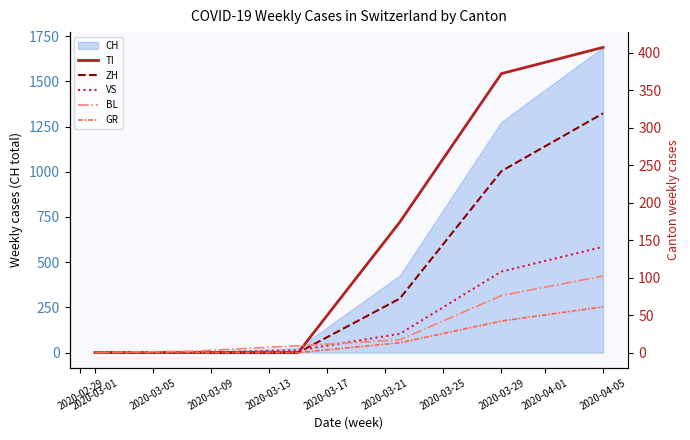

What is the highest value of the CH series?

1688